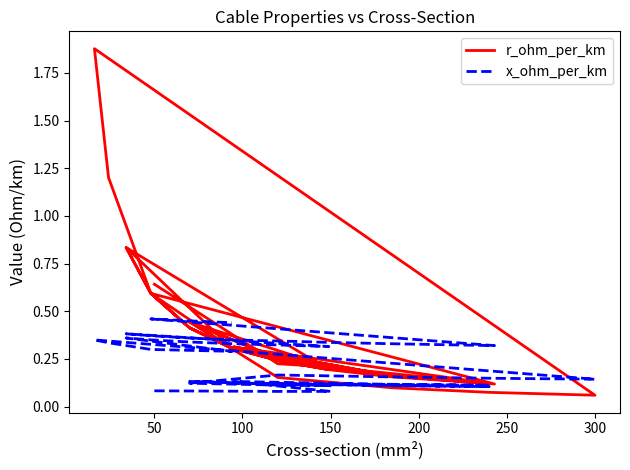

What is the minimum value shown in the chart?

0.1